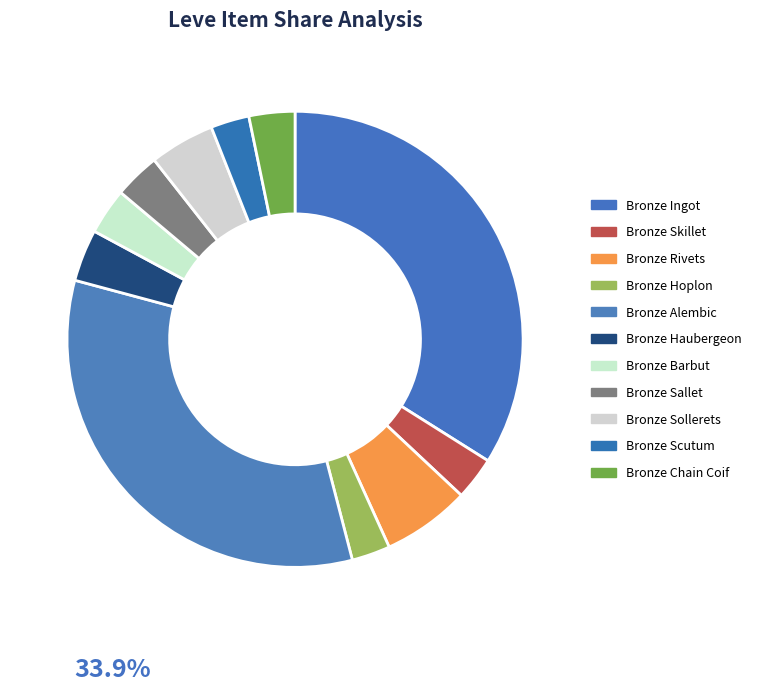

To the nearest percent, what is the difference between the largest and smallest slice percentages?

31%